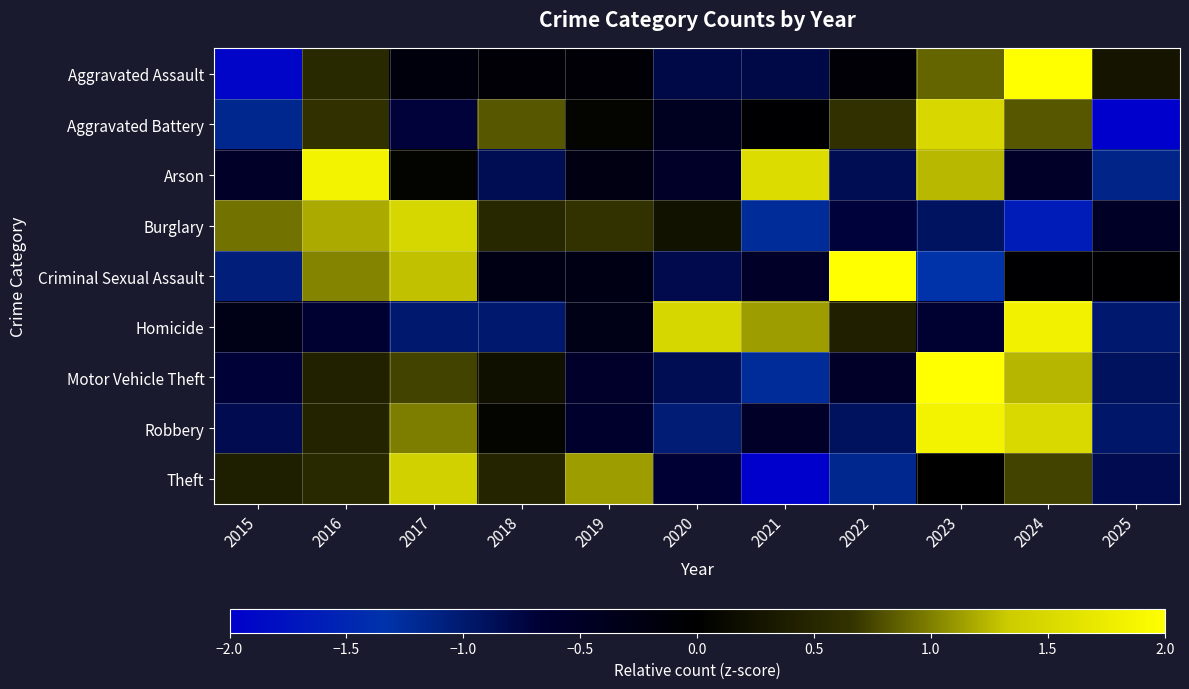

Reading right to left, extract all data points from this chart.

Aggravated Assault: 2025=0.3	2024=2.2	2023=0.9	2022=-0.1	2021=-0.8	2020=-0.8	2019=-0.1	2018=-0.1	2017=-0.2	2016=0.5	2015=-1.9
Aggravated Battery: 2025=-2.1	2024=0.8	2023=1.5	2022=0.6	2021=-0.0	2020=-0.4	2019=0.1	2018=0.8	2017=-0.7	2016=0.6	2015=-1.2
Arson: 2025=-1.1	2024=-0.5	2023=1.2	2022=-0.8	2021=1.5	2020=-0.5	2019=-0.2	2018=-0.8	2017=0.1	2016=1.8	2015=-0.5
Burglary: 2025=-0.5	2024=-1.6	2023=-0.9	2022=-0.7	2021=-1.2	2020=0.2	2019=0.6	2018=0.5	2017=1.5	2016=1.2	2015=0.9
Criminal Sexual Assault: 2025=-0.0	2024=-0.0	2023=-1.3	2022=2.1	2021=-0.5	2020=-0.8	2019=-0.3	2018=-0.3	2017=1.3	2016=1.0	2015=-1.1
Homicide: 2025=-1.0	2024=1.8	2023=-0.6	2022=0.4	2021=1.1	2020=1.5	2019=-0.3	2018=-1.0	2017=-1.0	2016=-0.6	2015=-0.3
Motor Vehicle Theft: 2025=-0.9	2024=1.2	2023=2.1	2022=-0.5	2021=-1.2	2020=-0.8	2019=-0.6	2018=0.2	2017=0.7	2016=0.4	2015=-0.7
Robbery: 2025=-1.0	2024=1.5	2023=1.8	2022=-0.9	2021=-0.5	2020=-1.0	2019=-0.6	2018=0.1	2017=1.0	2016=0.5	2015=-0.8
Theft: 2025=-0.8	2024=0.7	2023=-0.0	2022=-1.2	2021=-2.0	2020=-0.7	2019=1.1	2018=0.5	2017=1.4	2016=0.5	2015=0.4